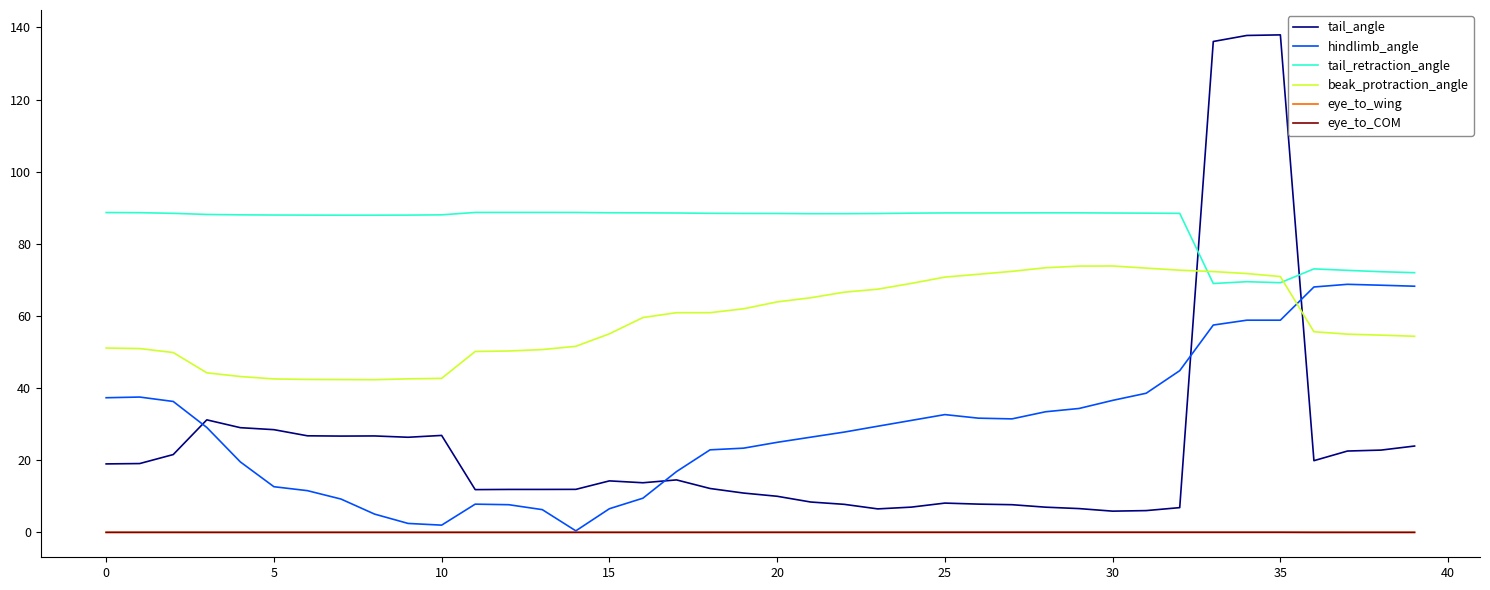

After their last crossing, which series has the higher values: hindlimb_angle or beak_protraction_angle?

hindlimb_angle